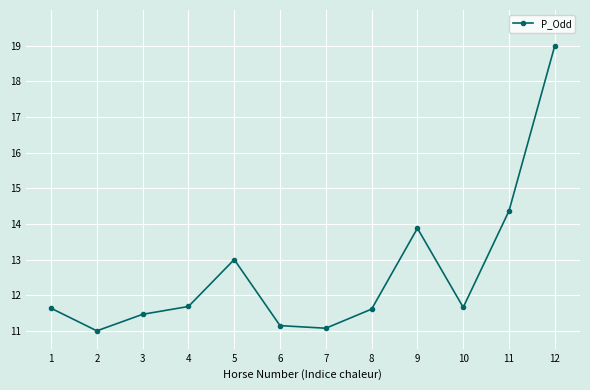

What is the difference between the maximum and minimum values?

8.0